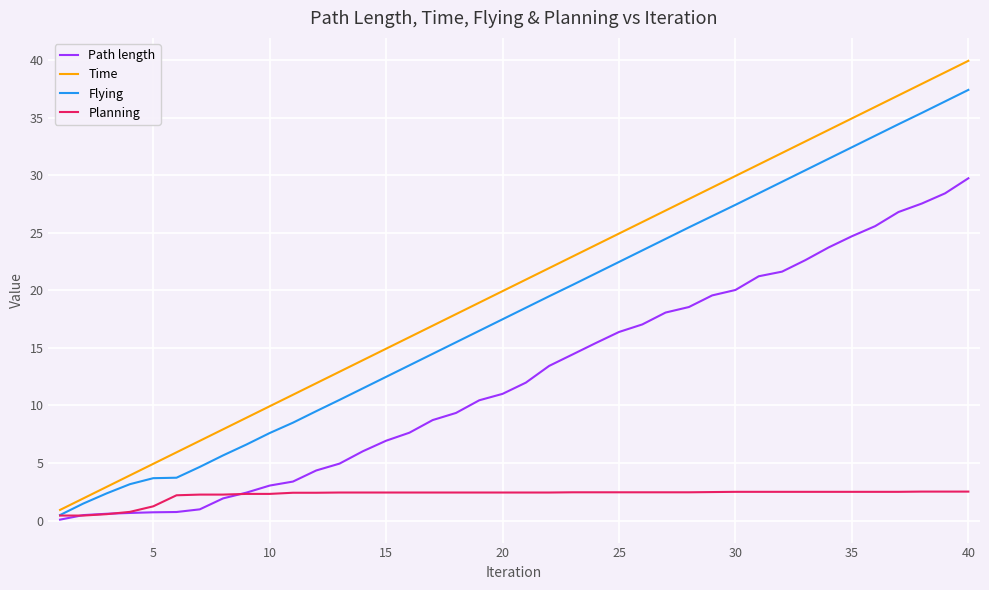

True or false: Flying and Time cross at least once.

False